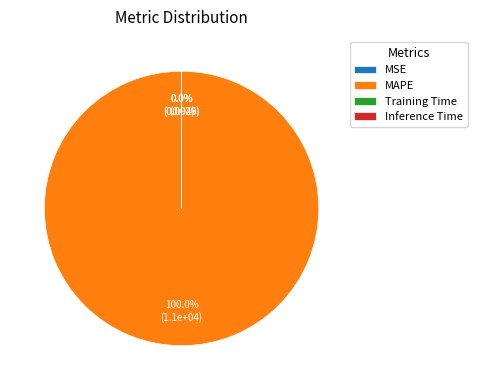

To the nearest percent, what is the average slice percentage?

25%